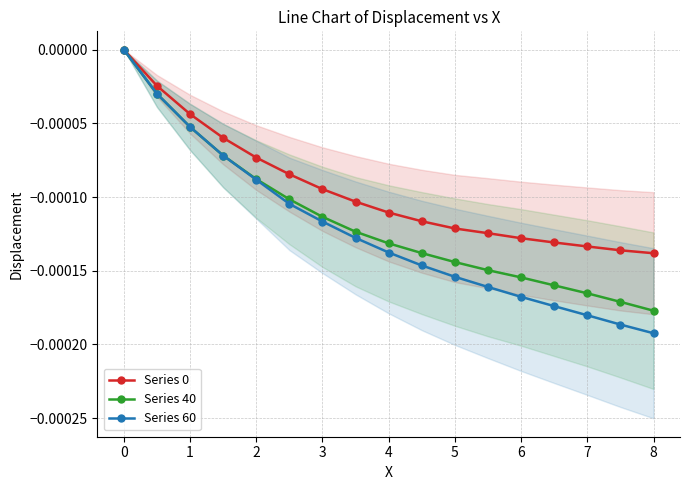

The value of Series 60 at 0 is 0.0. True or false?

True